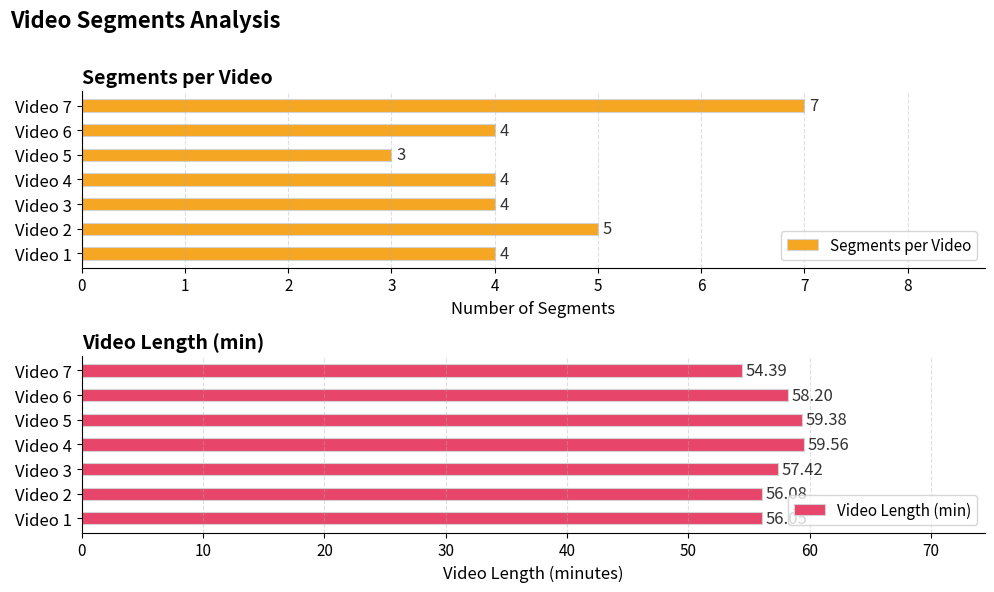

What is the difference between the maximum and minimum values in the Video Length (min) series?

5.2